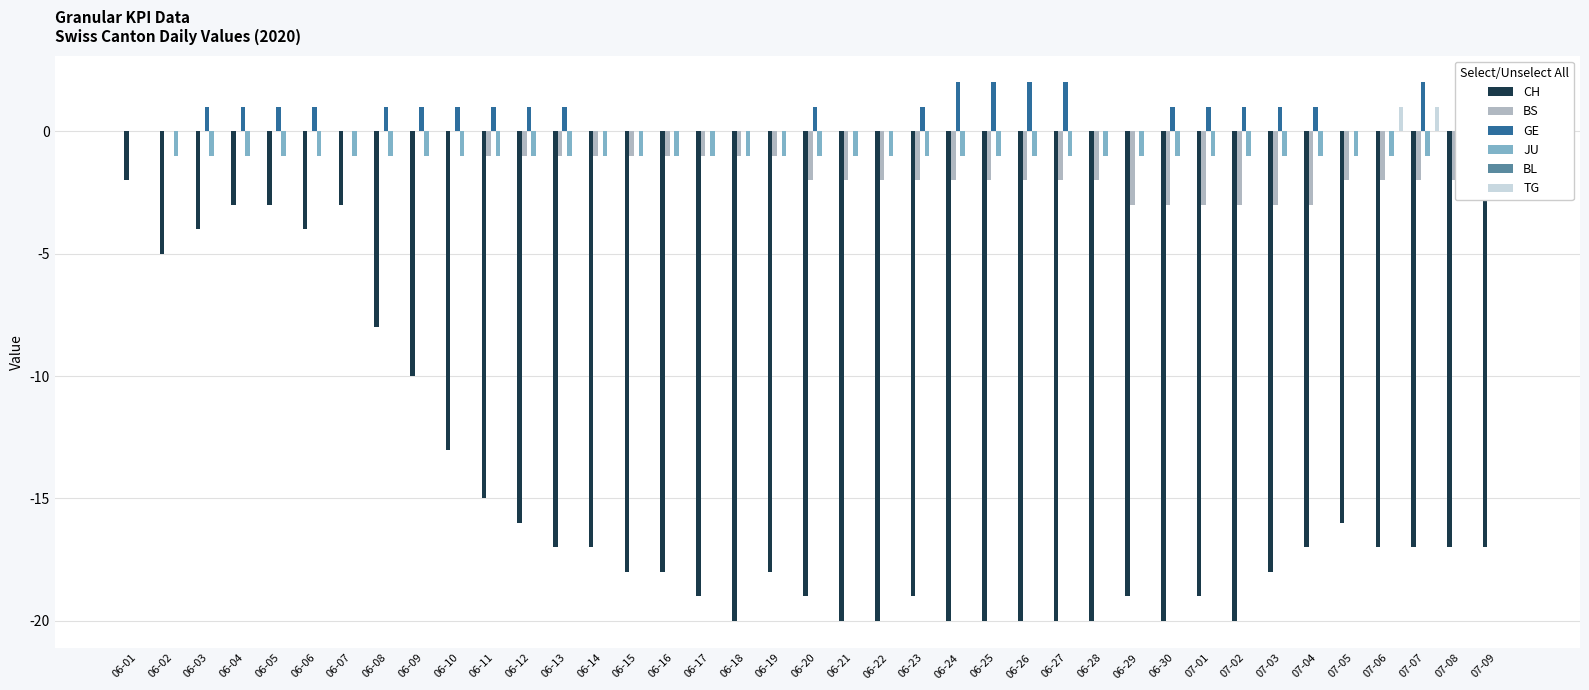

At which category is the sum across all series the highest?

06-01